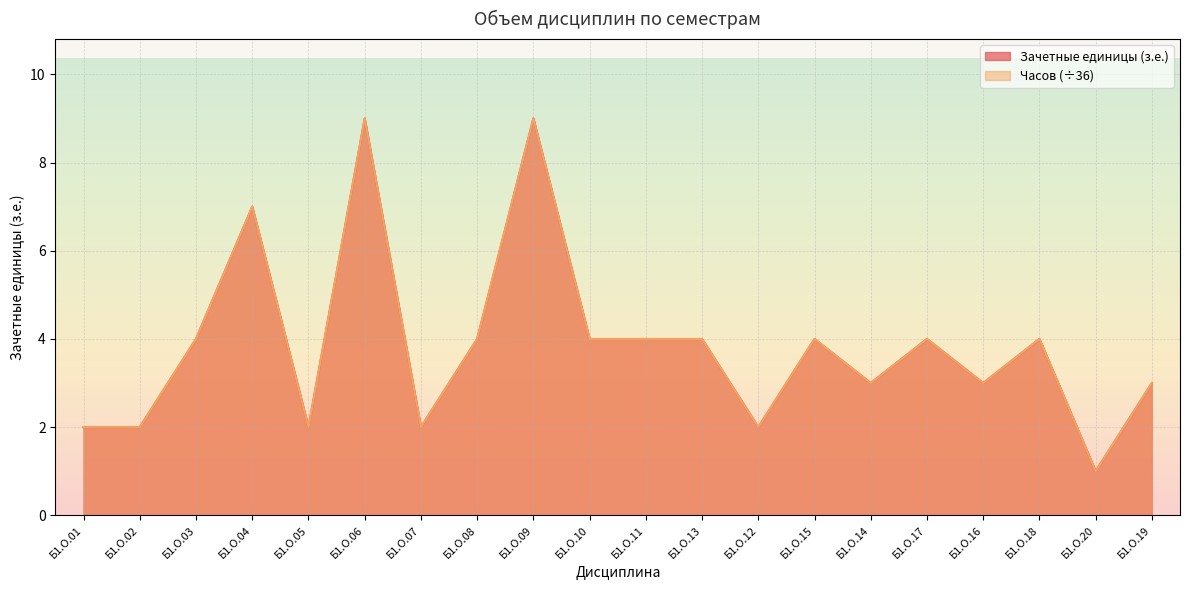

The Зачетные единицы (з.е.) series shows 1 at Б1.О.20. True or false?

True